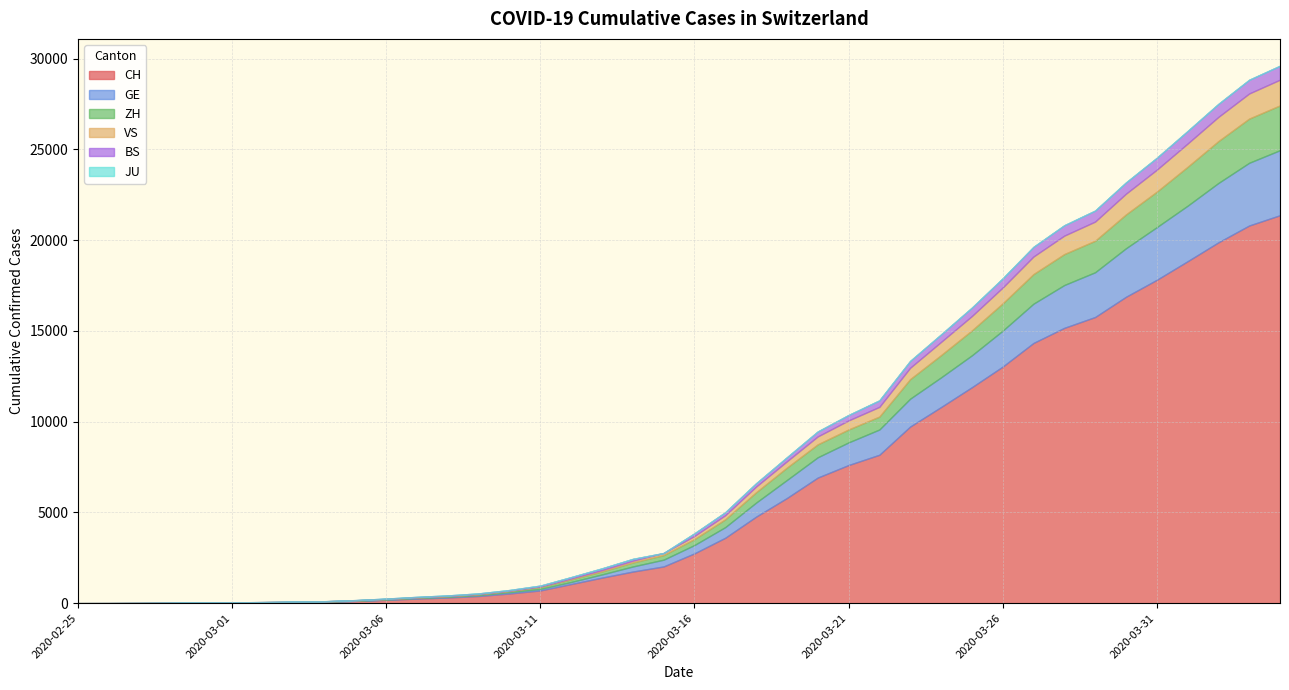

At how many categories does at least one series exceed 3852?

18